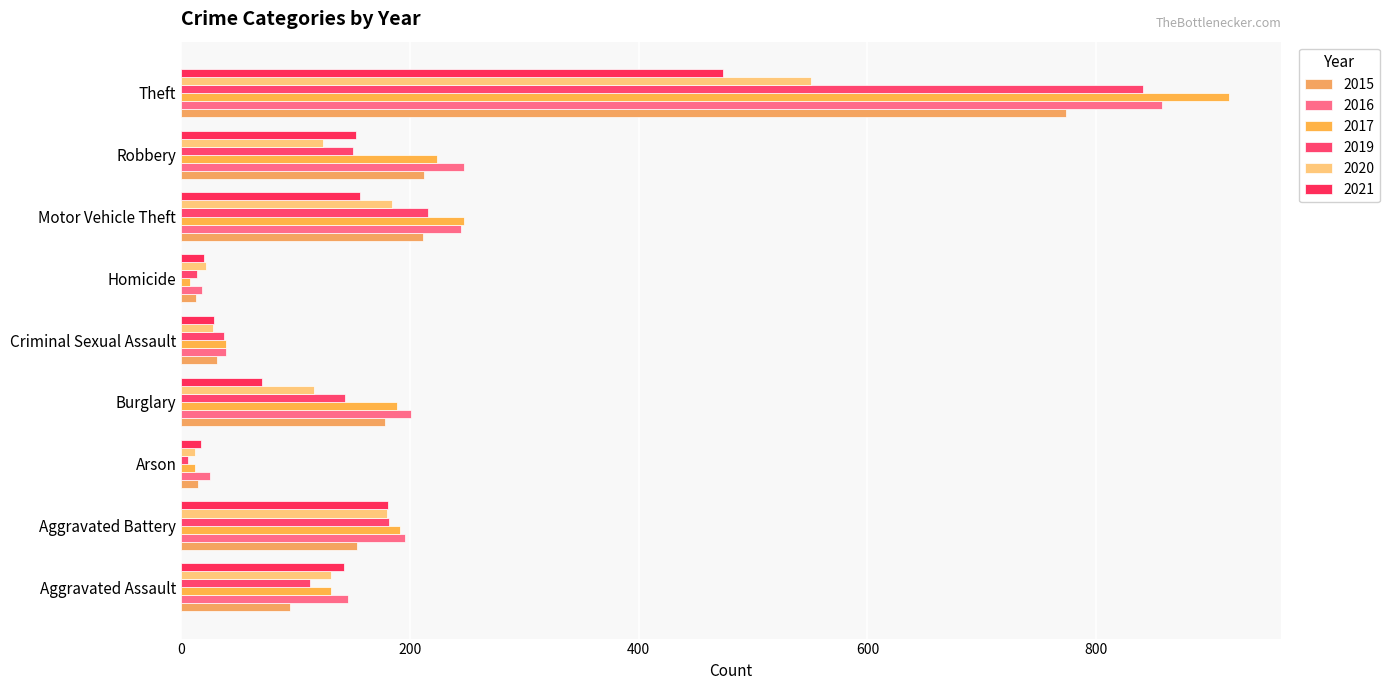

Count the number of data series in this chart.

6